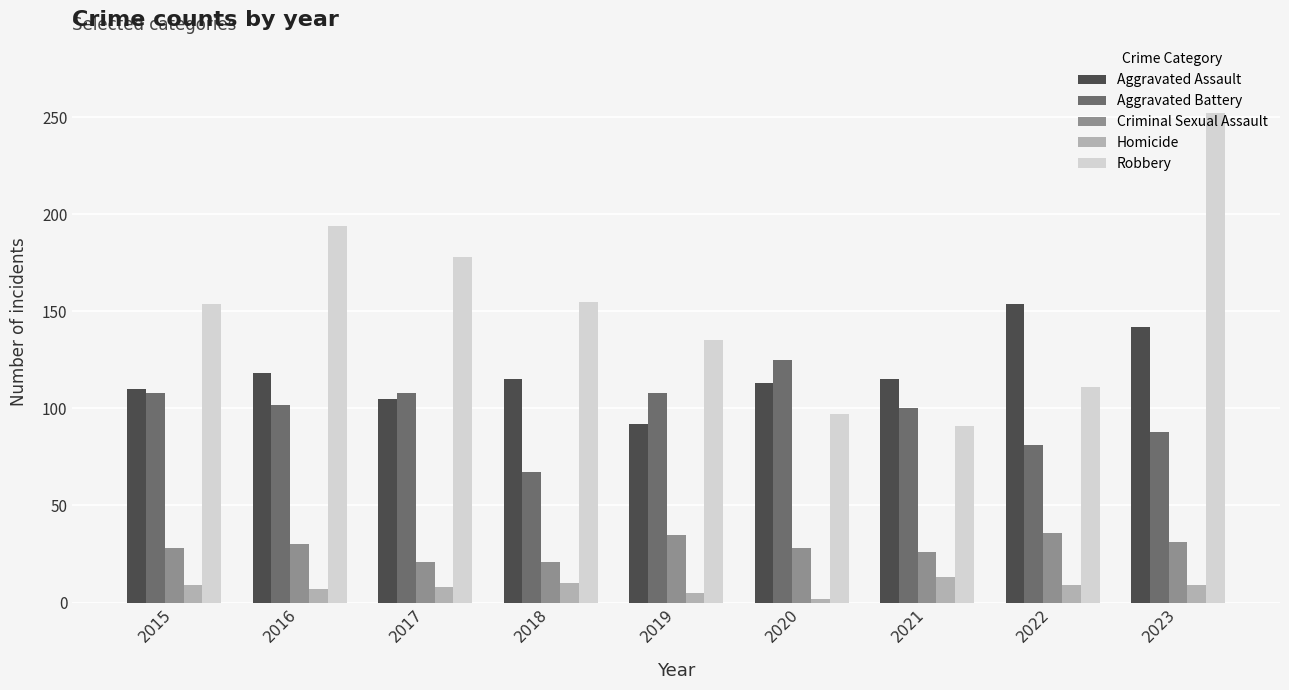

True or false: Aggravated Assault has a value of 115 at 2018.

True